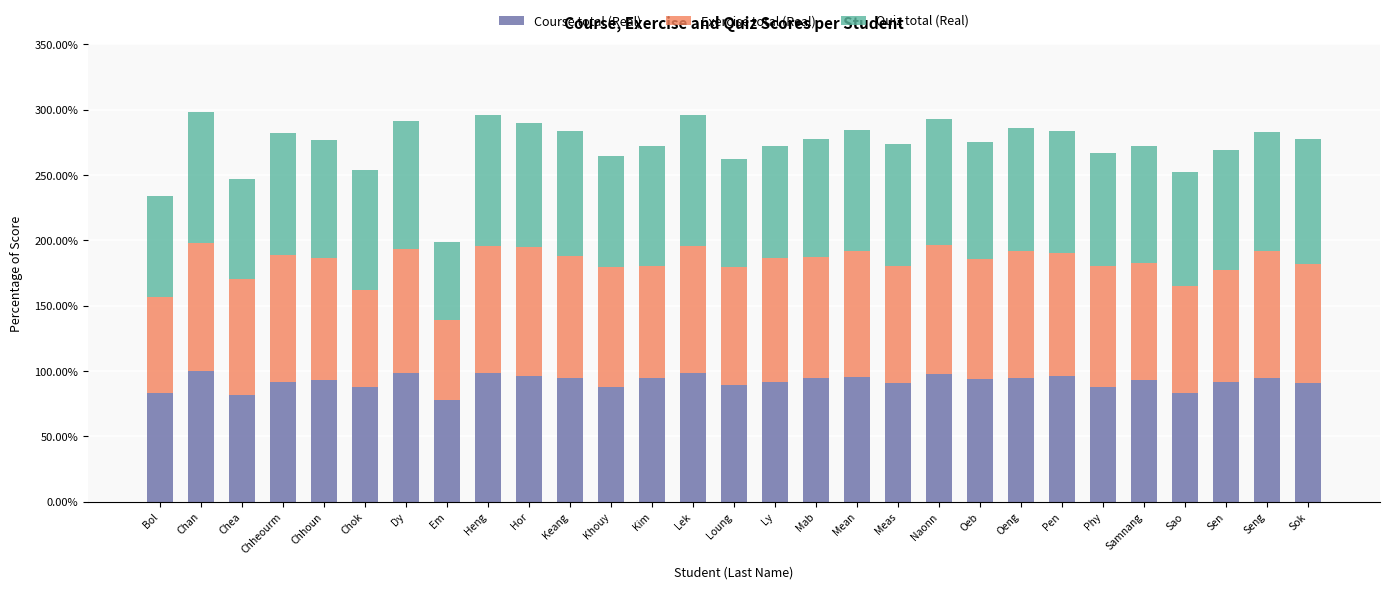

What are all the series names shown in the legend?

Course total (Real), Exercise total (Real), Quiz total (Real)